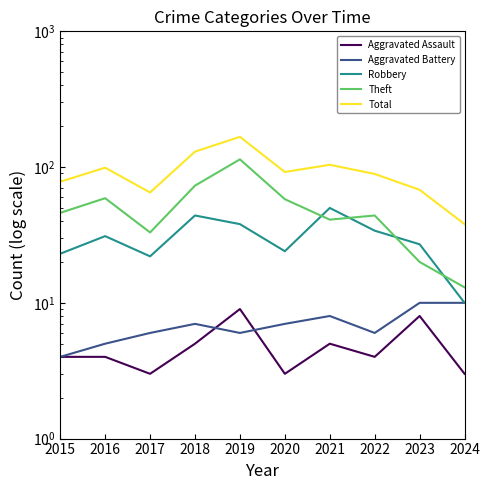

What is the smallest value displayed?

3